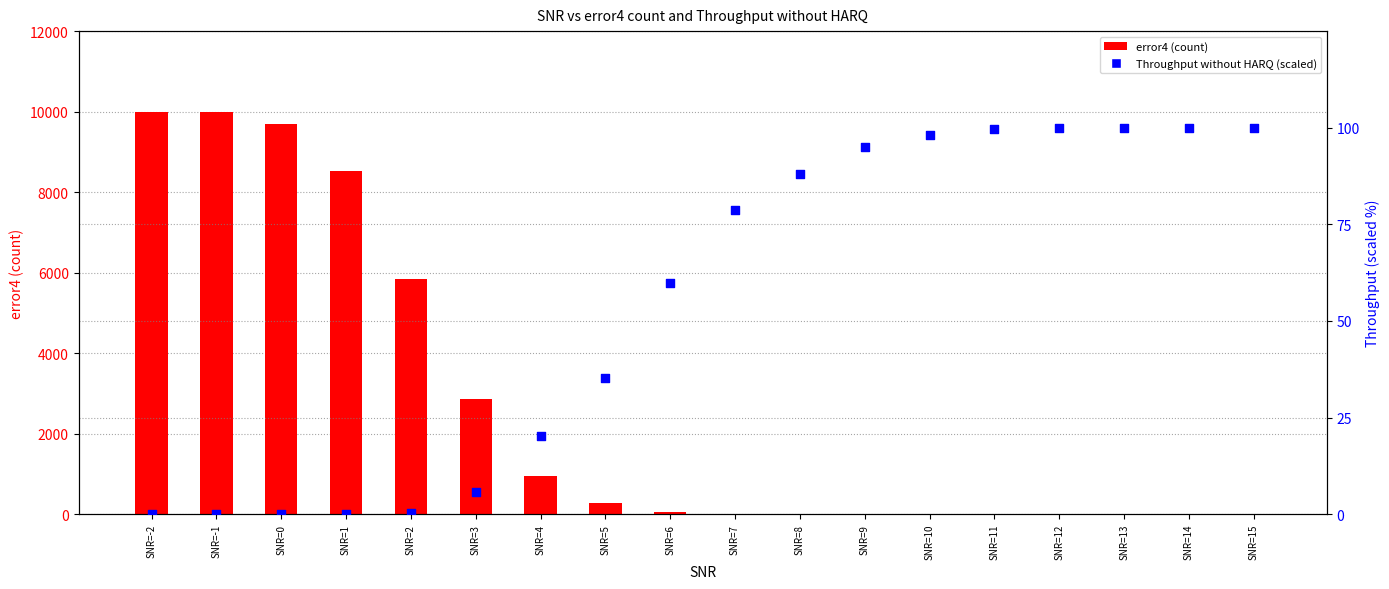

Is the value of error4 at SNR=6 greater than the value of Throughput without HARQ (scaled 0-100) at SNR=-2?

Yes